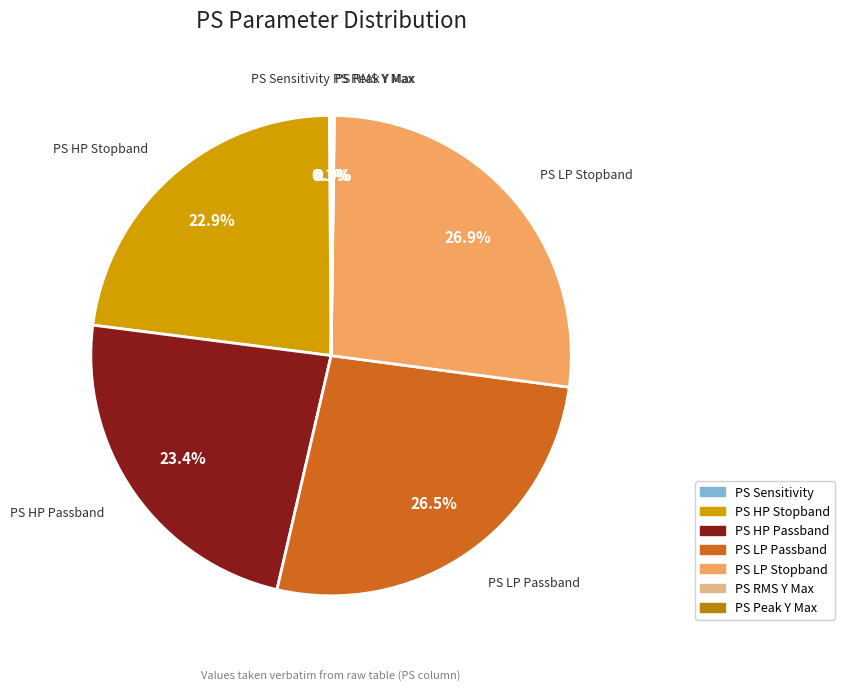

How much of the chart is everything except PS LP Passband?

73.5%